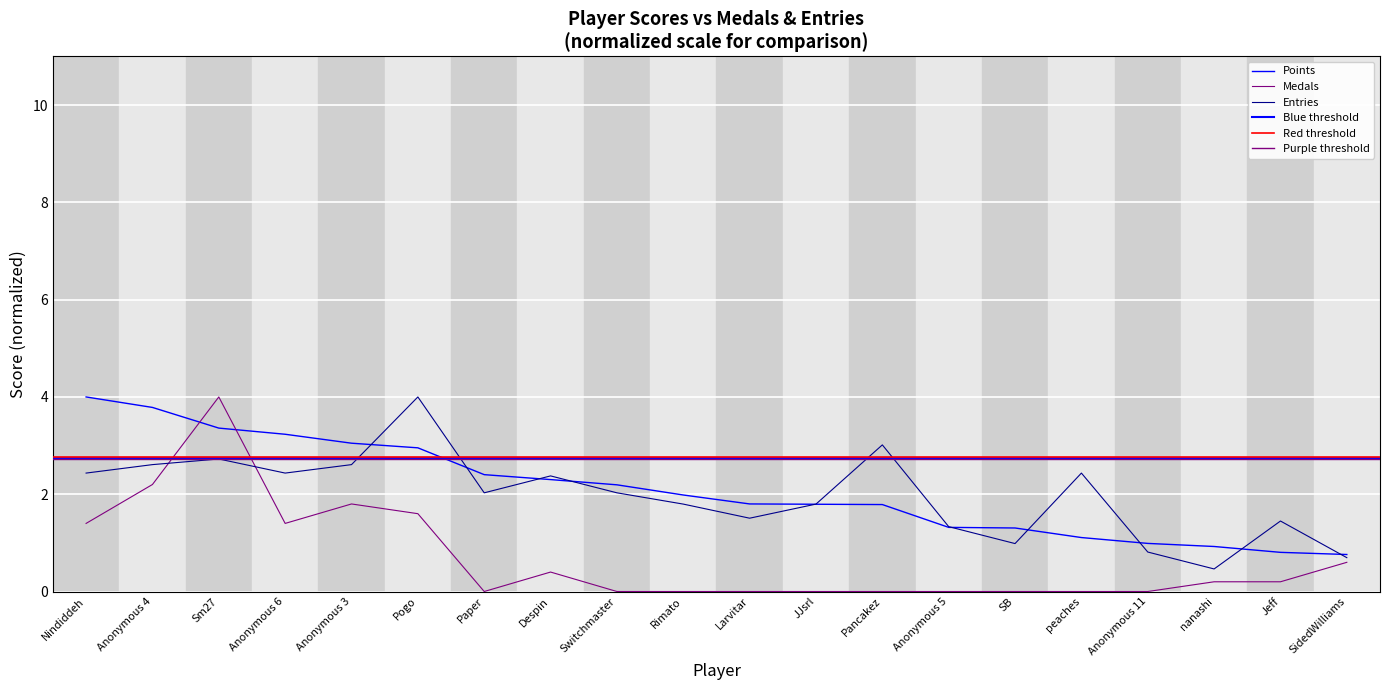

Between Sm27 and peaches, which is larger?

Sm27